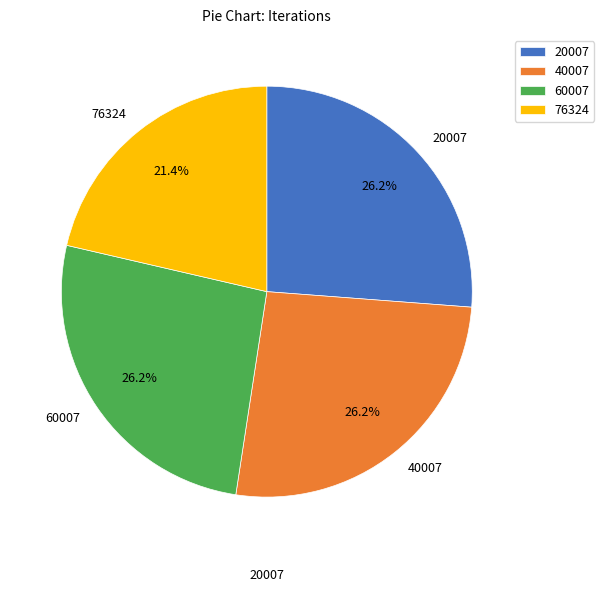

Is it true that 40007 is 17% of the pie?

False